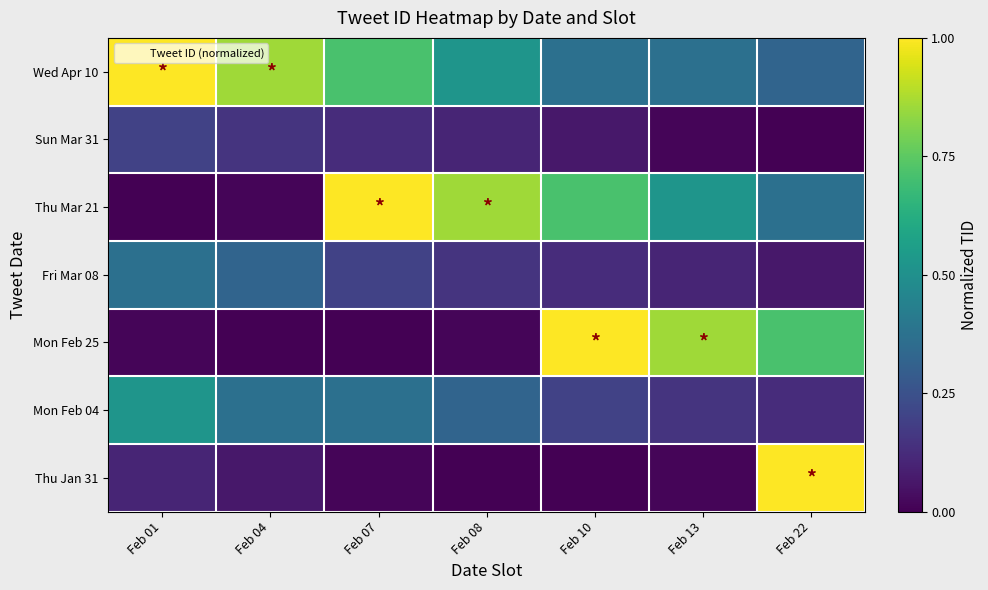

What is the total value across all series at Feb 10?

2.5